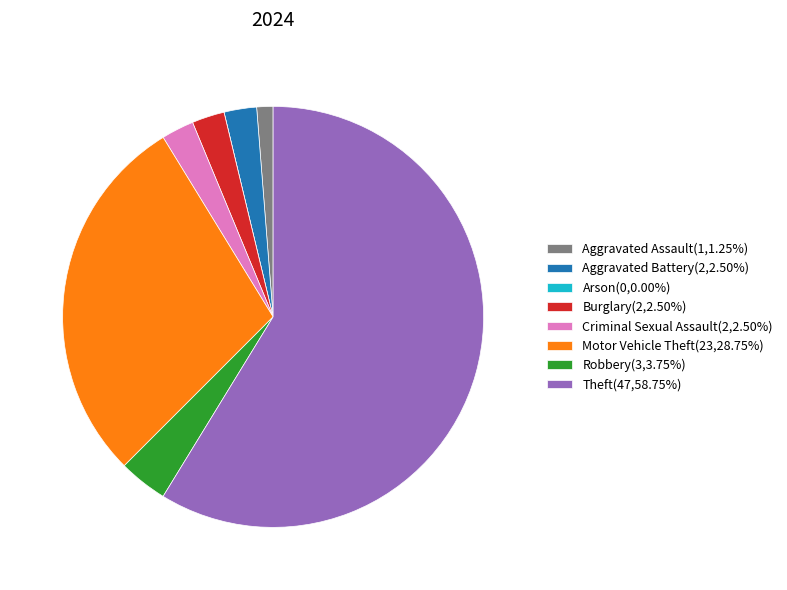

Do Theft(47,58.75%) and Motor Vehicle Theft(23,28.75%) together represent more than half of the pie?

Yes